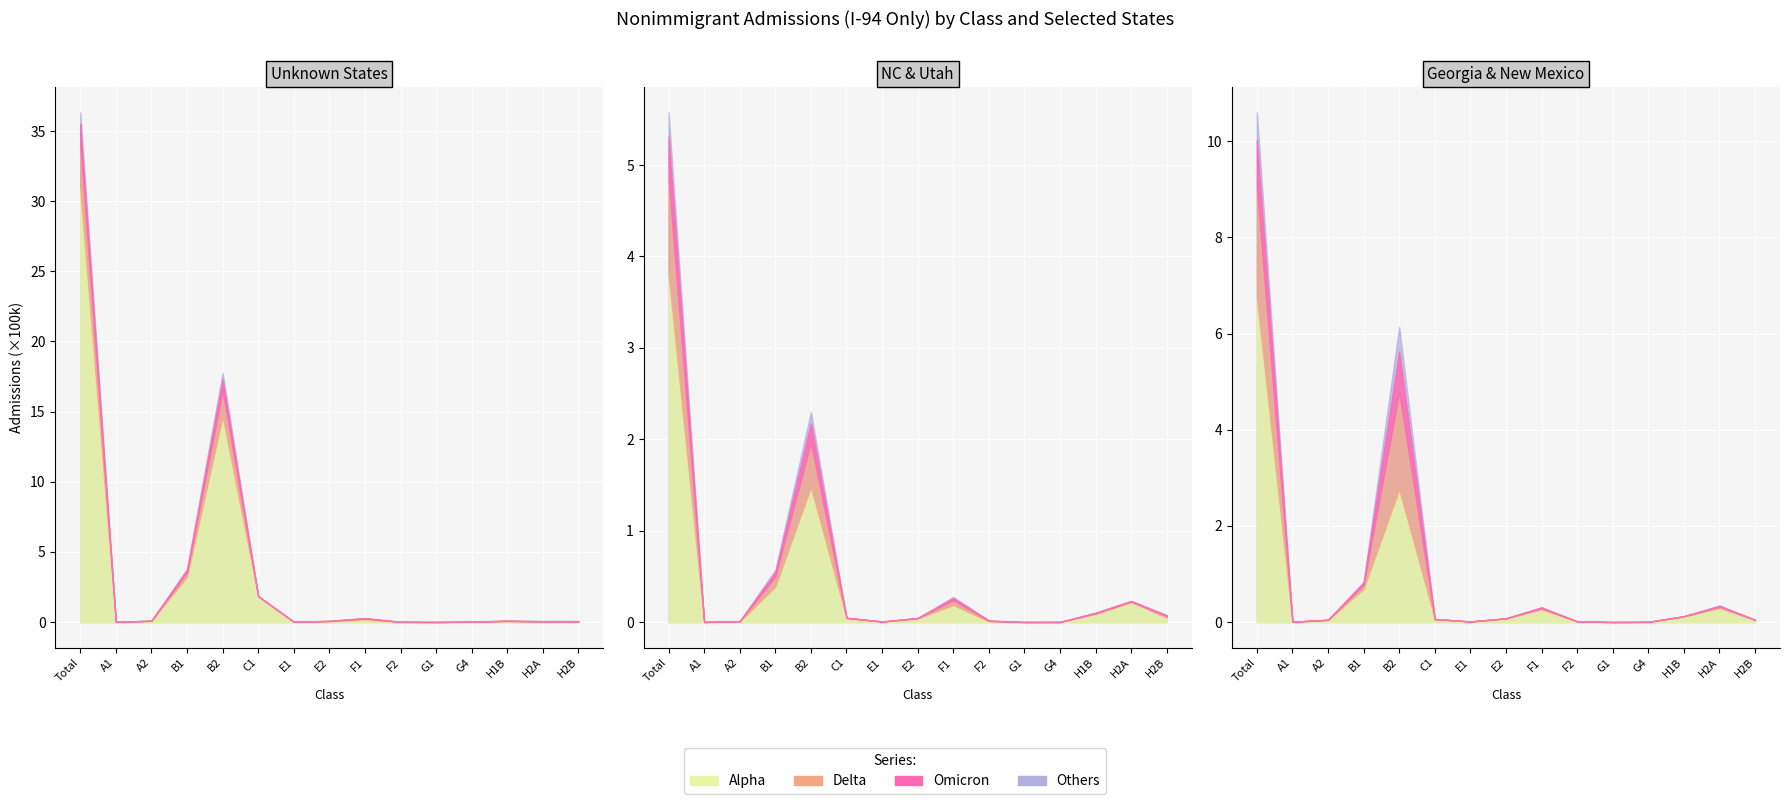

At how many categories does at least one series exceed 2756746?

1